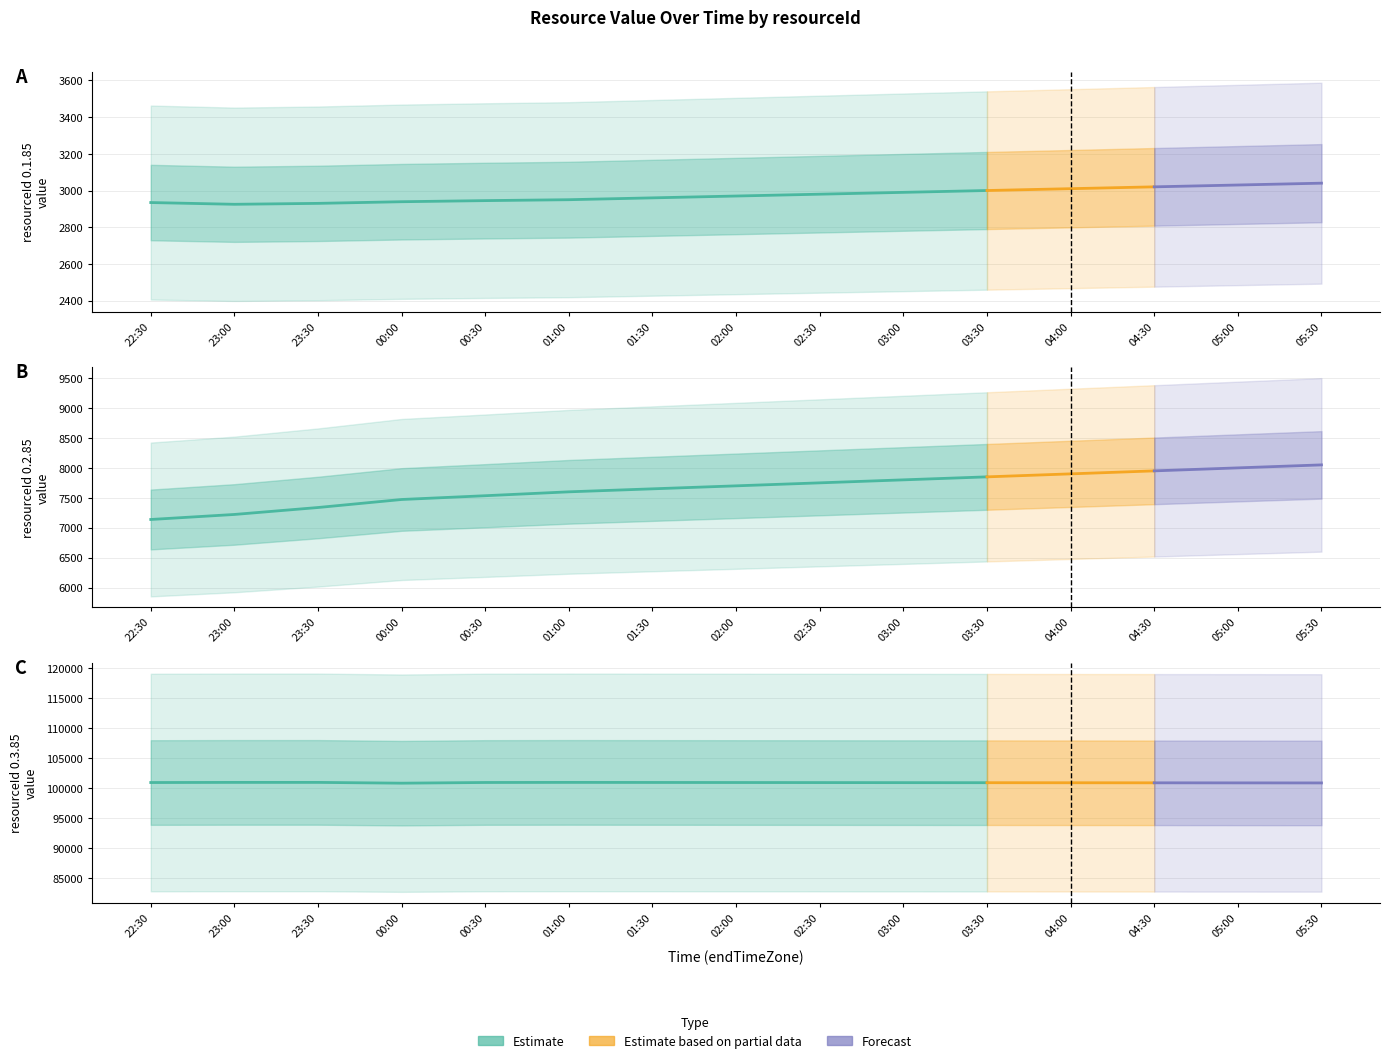

What is the highest value of the 0.2.85 series?

8050.0